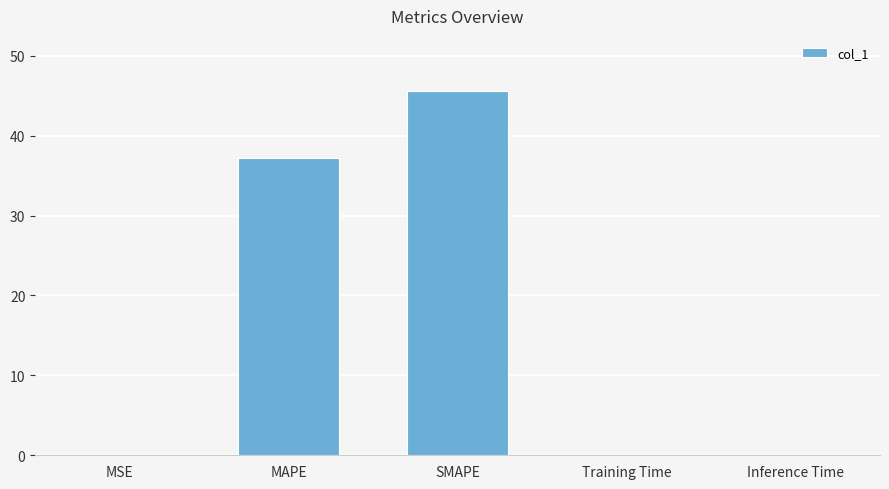

Where is the data nearest to the value 22?

MAPE